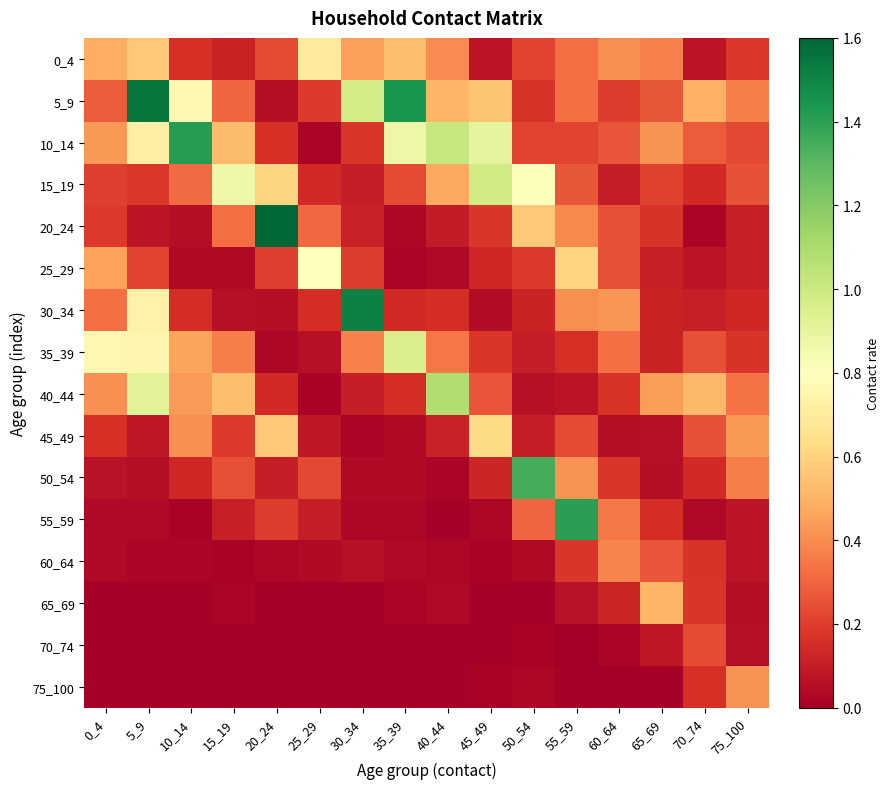

Reading left to right, list all the values displayed in this chart.

0_4: 0_4=0.5	5_9=0.6	10_14=0.2	15_19=0.1	20_24=0.2	25_29=0.7	30_34=0.4	35_39=0.5	40_44=0.4	45_49=0.1	50_54=0.2	55_59=0.3	60_64=0.4	65_69=0.4	70_74=0.1	75_100=0.2
5_9: 0_4=0.3	5_9=1.5	10_14=0.8	15_19=0.3	20_24=0.1	25_29=0.2	30_34=1.0	35_39=1.4	40_44=0.5	45_49=0.6	50_54=0.2	55_59=0.3	60_64=0.2	65_69=0.3	70_74=0.5	75_100=0.4
10_14: 0_4=0.4	5_9=0.7	10_14=1.4	15_19=0.5	20_24=0.2	25_29=0.0	30_34=0.2	35_39=0.9	40_44=1.0	45_49=0.9	50_54=0.2	55_59=0.2	60_64=0.3	65_69=0.4	70_74=0.3	75_100=0.2
15_19: 0_4=0.2	5_9=0.2	10_14=0.3	15_19=0.9	20_24=0.6	25_29=0.1	30_34=0.1	35_39=0.2	40_44=0.5	45_49=1.0	50_54=0.8	55_59=0.3	60_64=0.1	65_69=0.2	70_74=0.1	75_100=0.3
20_24: 0_4=0.2	5_9=0.1	10_14=0.1	15_19=0.3	20_24=1.6	25_29=0.3	30_34=0.1	35_39=0.0	40_44=0.1	45_49=0.2	50_54=0.6	55_59=0.4	60_64=0.3	65_69=0.2	70_74=0.0	75_100=0.1
25_29: 0_4=0.5	5_9=0.2	10_14=0.0	15_19=0.0	20_24=0.2	25_29=0.8	30_34=0.2	35_39=0.0	40_44=0.0	45_49=0.1	50_54=0.2	55_59=0.6	60_64=0.3	65_69=0.1	70_74=0.1	75_100=0.1
30_34: 0_4=0.3	5_9=0.7	10_14=0.2	15_19=0.1	20_24=0.1	25_29=0.2	30_34=1.5	35_39=0.1	40_44=0.2	45_49=0.0	50_54=0.1	55_59=0.4	60_64=0.4	65_69=0.1	70_74=0.1	75_100=0.1
35_39: 0_4=0.8	5_9=0.8	10_14=0.5	15_19=0.4	20_24=0.0	25_29=0.1	30_34=0.4	35_39=1.0	40_44=0.3	45_49=0.2	50_54=0.1	55_59=0.2	60_64=0.3	65_69=0.1	70_74=0.2	75_100=0.2
40_44: 0_4=0.4	5_9=0.9	10_14=0.4	15_19=0.5	20_24=0.1	25_29=0.0	30_34=0.1	35_39=0.2	40_44=1.1	45_49=0.3	50_54=0.1	55_59=0.1	60_64=0.2	65_69=0.4	70_74=0.5	75_100=0.3
45_49: 0_4=0.2	5_9=0.1	10_14=0.4	15_19=0.2	20_24=0.6	25_29=0.1	30_34=0.0	35_39=0.0	40_44=0.1	45_49=0.6	50_54=0.1	55_59=0.2	60_64=0.1	65_69=0.1	70_74=0.3	75_100=0.4
50_54: 0_4=0.1	5_9=0.1	10_14=0.1	15_19=0.2	20_24=0.1	25_29=0.2	30_34=0.0	35_39=0.0	40_44=0.0	45_49=0.1	50_54=1.3	55_59=0.4	60_64=0.2	65_69=0.1	70_74=0.1	75_100=0.4
55_59: 0_4=0.0	5_9=0.0	10_14=0.0	15_19=0.1	20_24=0.2	25_29=0.1	30_34=0.0	35_39=0.0	40_44=0.0	45_49=0.0	50_54=0.3	55_59=1.4	60_64=0.4	65_69=0.2	70_74=0.0	75_100=0.1
60_64: 0_4=0.0	5_9=0.0	10_14=0.0	15_19=0.0	20_24=0.0	25_29=0.0	30_34=0.1	35_39=0.0	40_44=0.0	45_49=0.0	50_54=0.0	55_59=0.2	60_64=0.4	65_69=0.3	70_74=0.2	75_100=0.1
65_69: 0_4=0.0	5_9=0.0	10_14=0.0	15_19=0.0	20_24=0.0	25_29=0.0	30_34=0.0	35_39=0.0	40_44=0.0	45_49=0.0	50_54=0.0	55_59=0.1	60_64=0.1	65_69=0.5	70_74=0.2	75_100=0.1
70_74: 0_4=0.0	5_9=0.0	10_14=0.0	15_19=0.0	20_24=0.0	25_29=0.0	30_34=0.0	35_39=0.0	40_44=0.0	45_49=0.0	50_54=0.0	55_59=0.0	60_64=0.0	65_69=0.1	70_74=0.2	75_100=0.1
75_100: 0_4=0.0	5_9=0.0	10_14=0.0	15_19=0.0	20_24=0.0	25_29=0.0	30_34=0.0	35_39=0.0	40_44=0.0	45_49=0.0	50_54=0.0	55_59=0.0	60_64=0.0	65_69=0.0	70_74=0.2	75_100=0.4